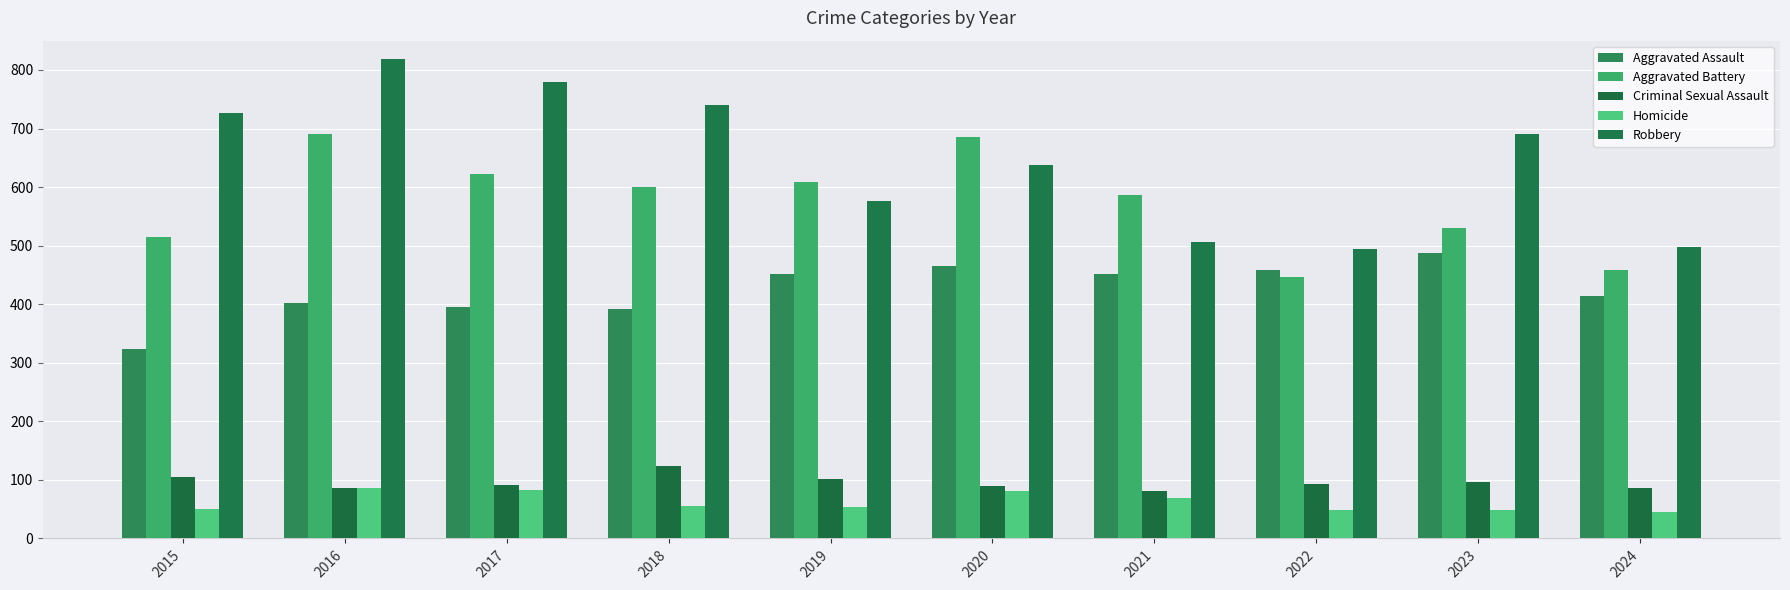

Which series changed the most between 2018 and 2020?

Robbery